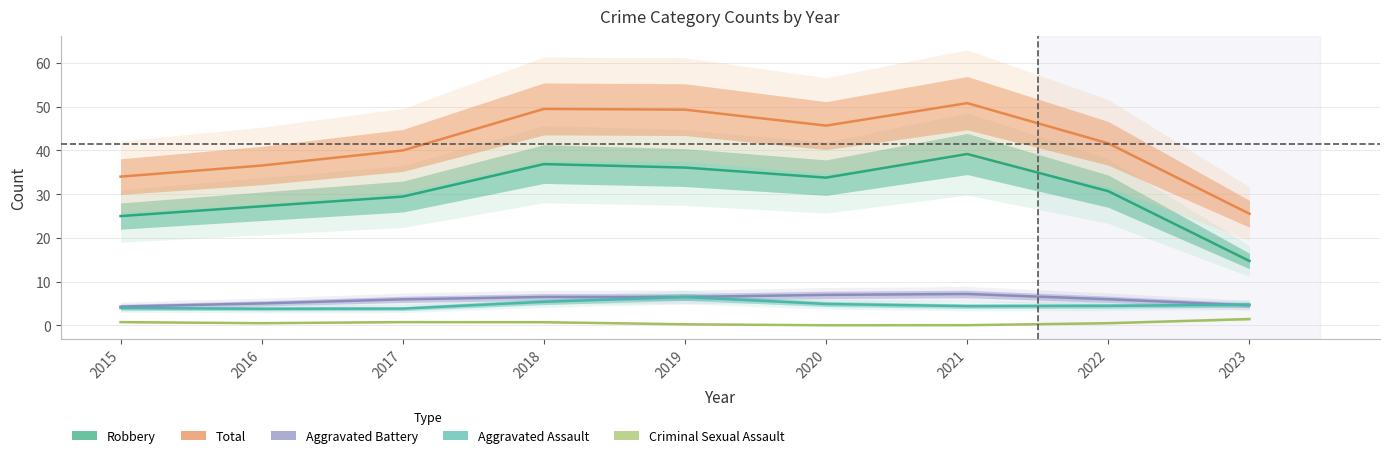

How many interior local valleys does the Total series have?

1